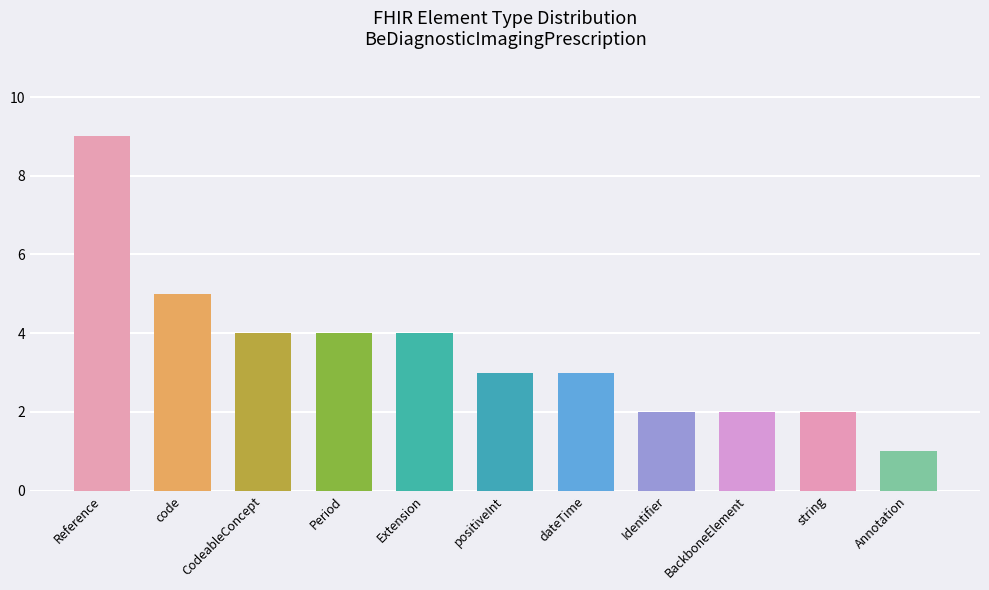

What is the minimum value shown in the chart?

1